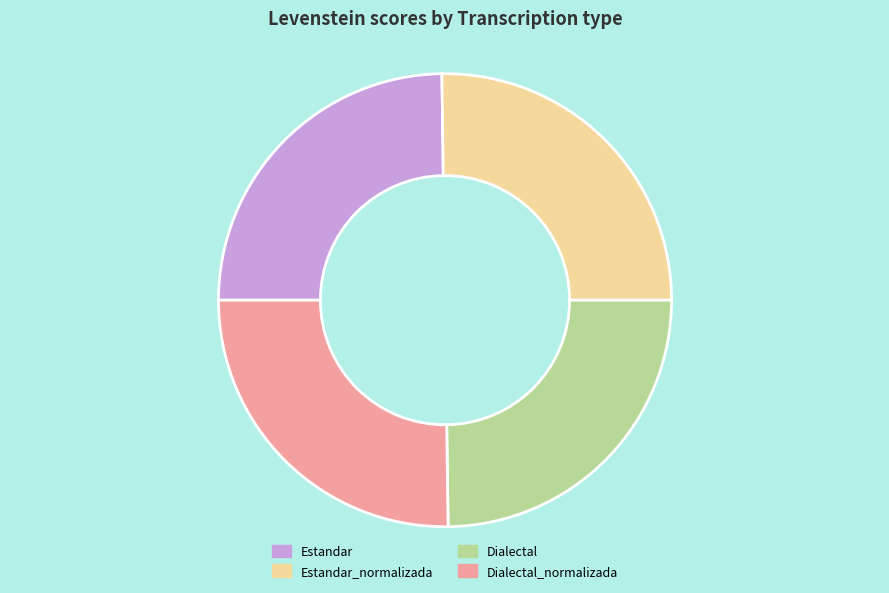

Does any single category account for the majority?

No